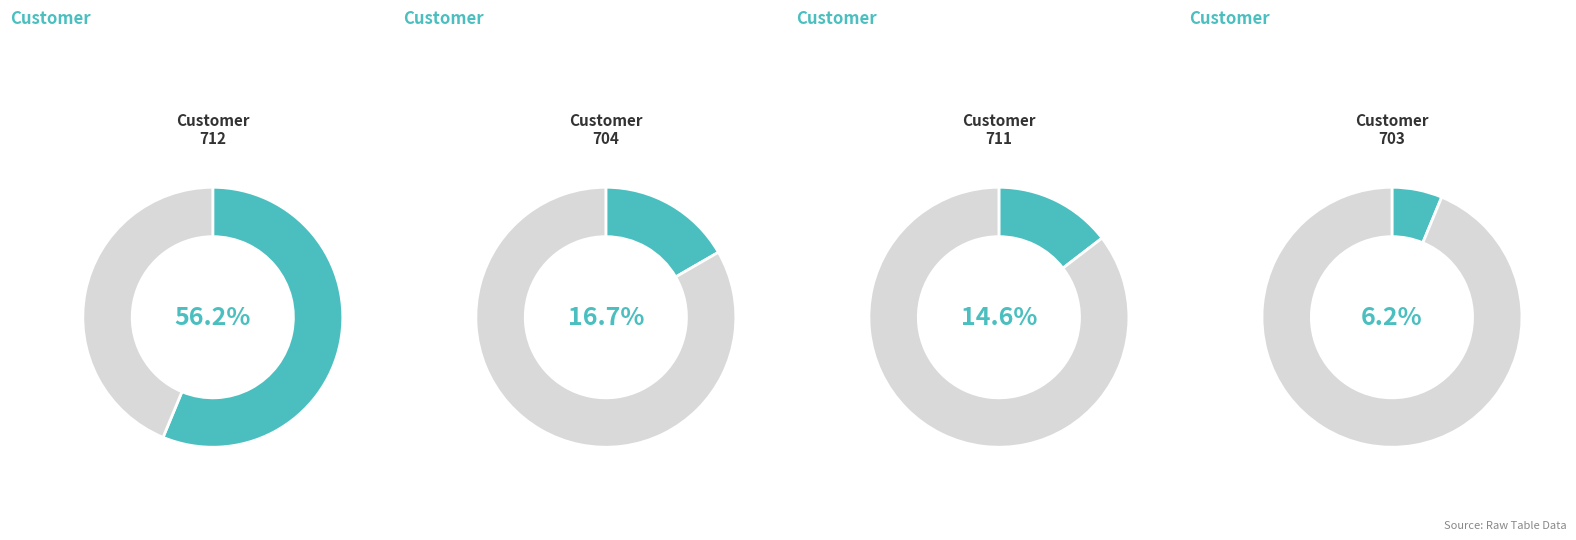

Is there any slice that represents more than half of the pie?

Yes